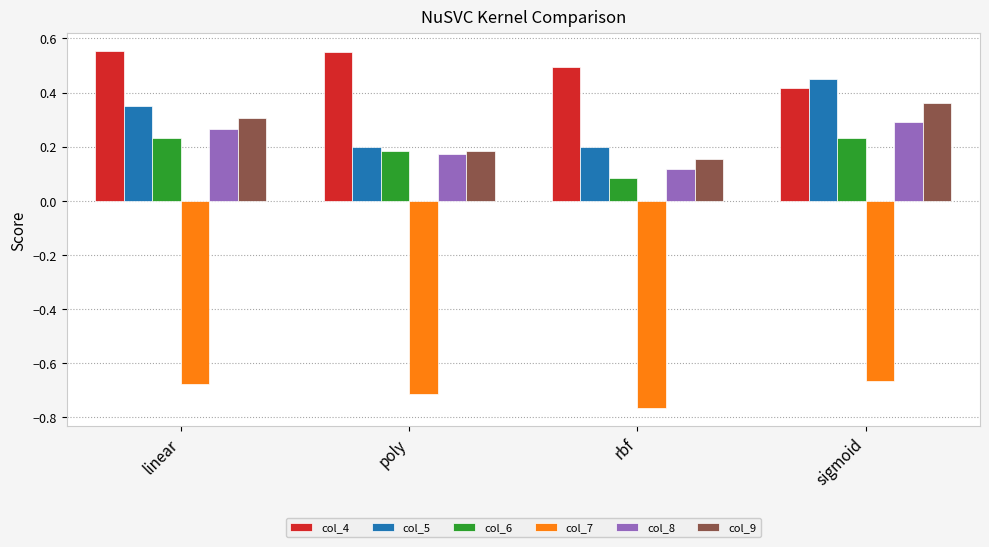

Rank the series by their maximum value, from highest to lowest.

col_4, col_5, col_9, col_8, col_6, col_7